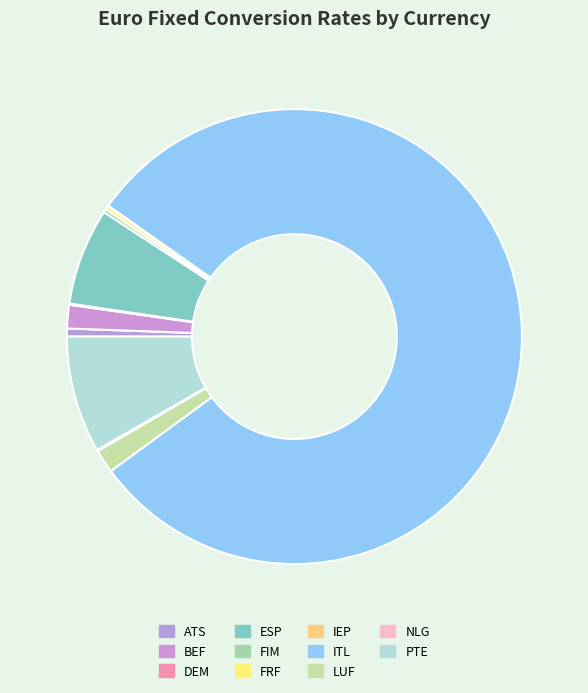

Which slice is the largest?

ITL